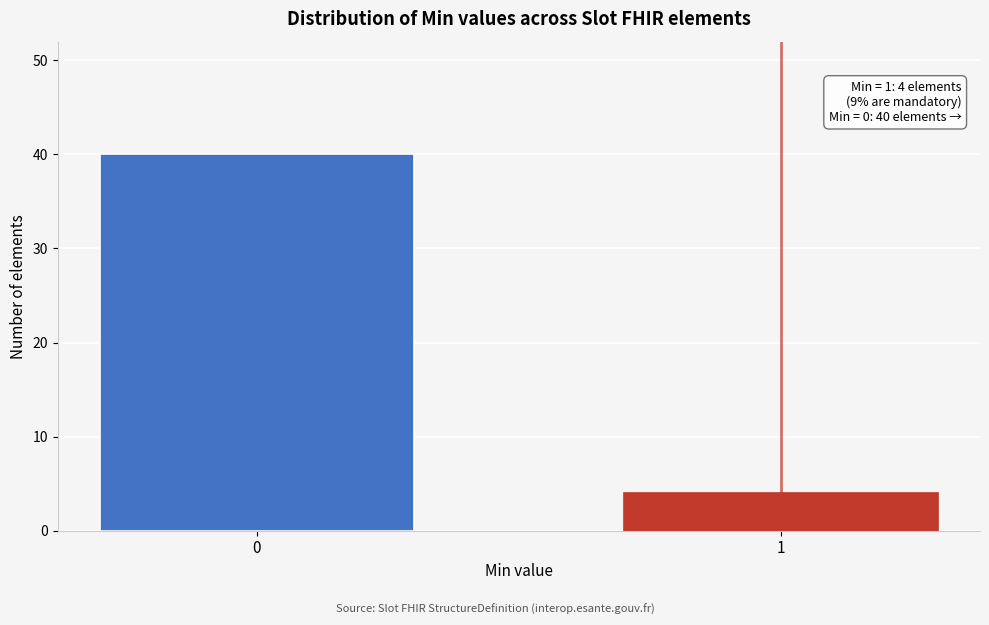

Reading left to right, what are all the values shown in this chart?

40	4